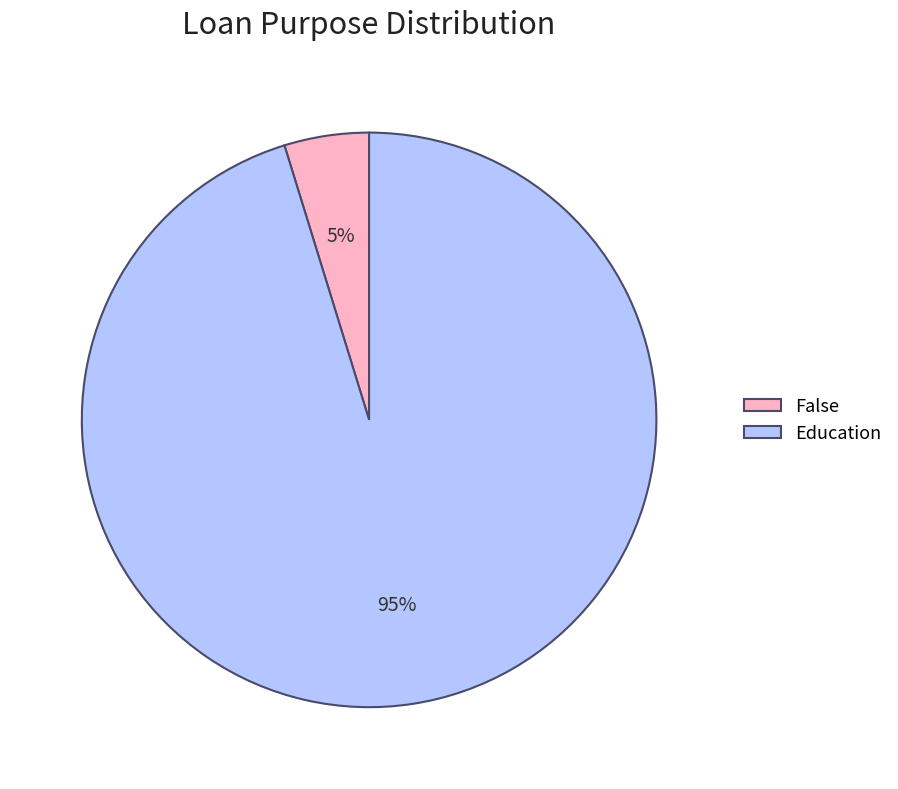

True or false: Education accounts for 95% of the total.

True